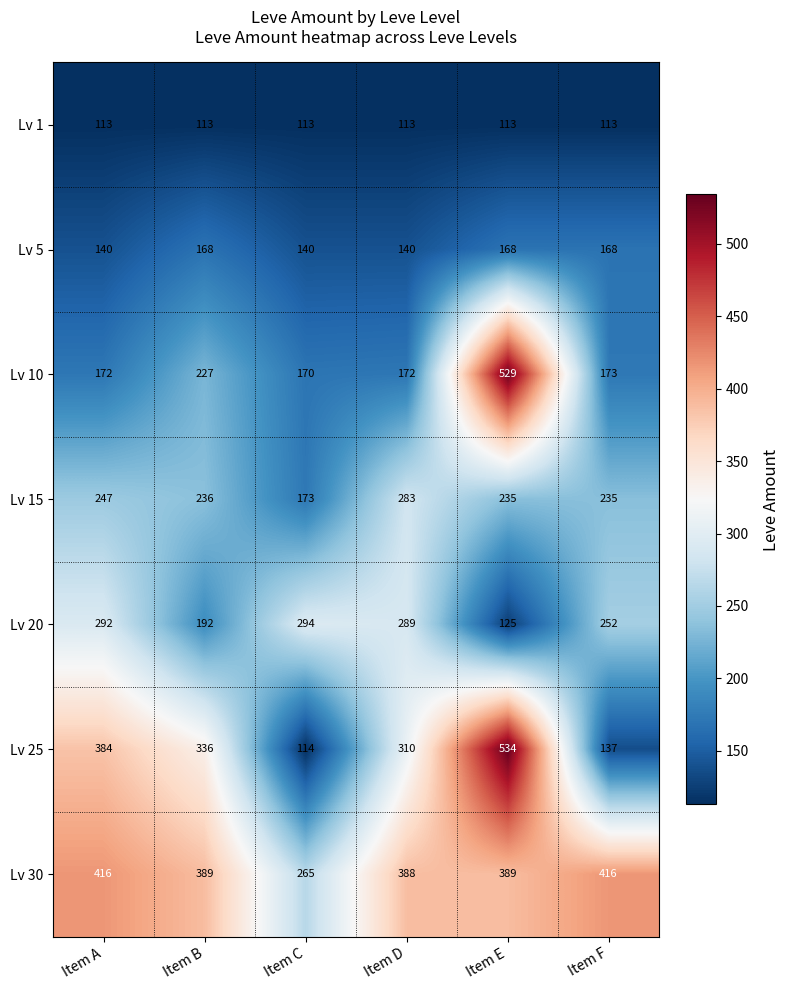

What is the difference between the maximum and minimum values in the Lv 15 series?

110